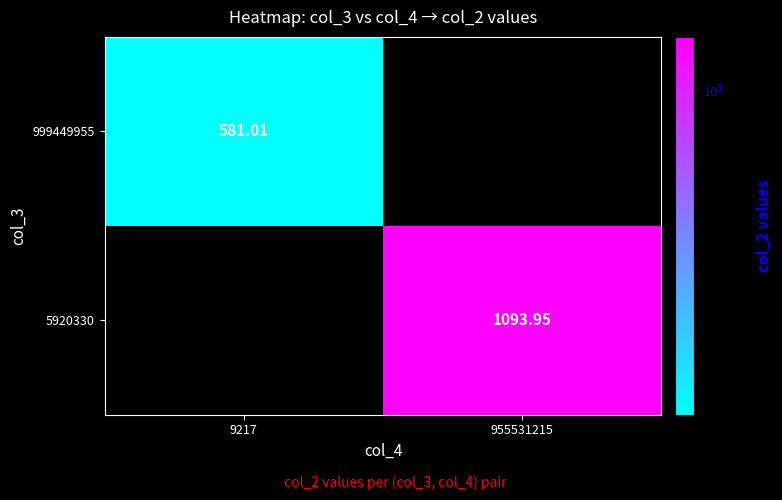

At how many categories does at least one series exceed 980?

1